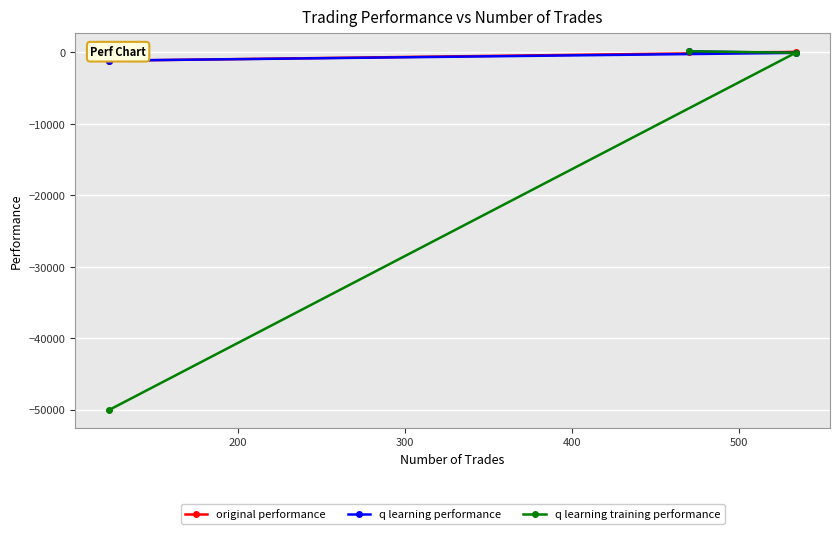

Which series has the largest range (max minus min)?

q learning training performance